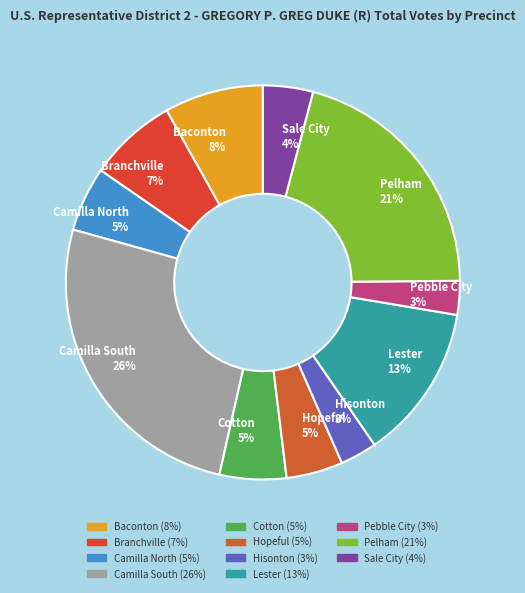

Count the number of slices in the pie.

11